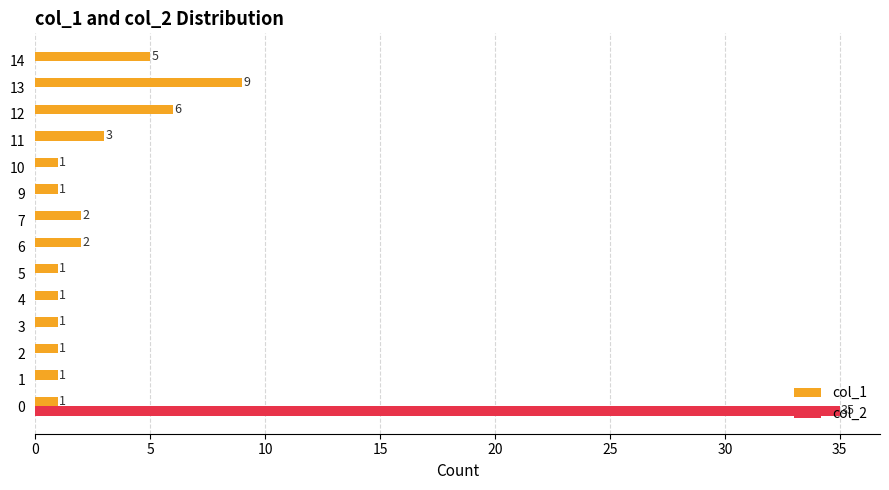

True or false: col_2 has a value of 19 at 14.

False